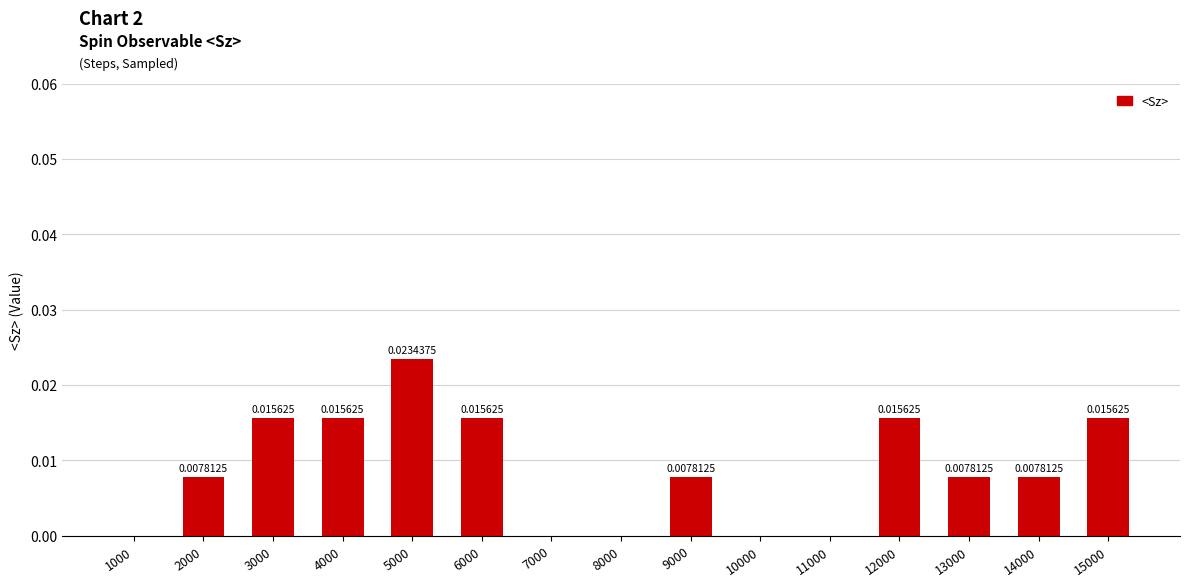

Which has a higher value, 4000 or 8000?

4000